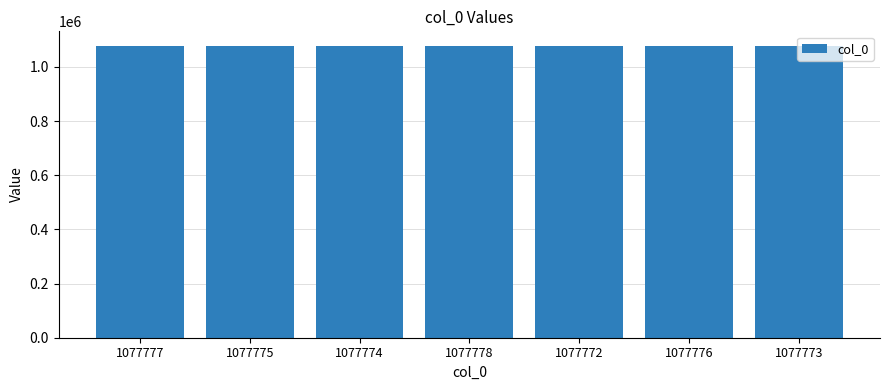

What is the sum of all values?

7544425